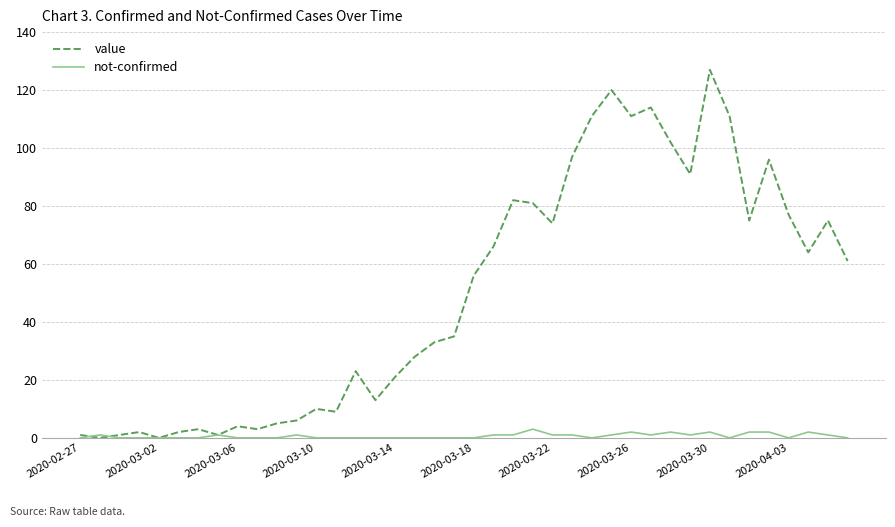

What are all the series names shown in the legend?

value, not-confirmed